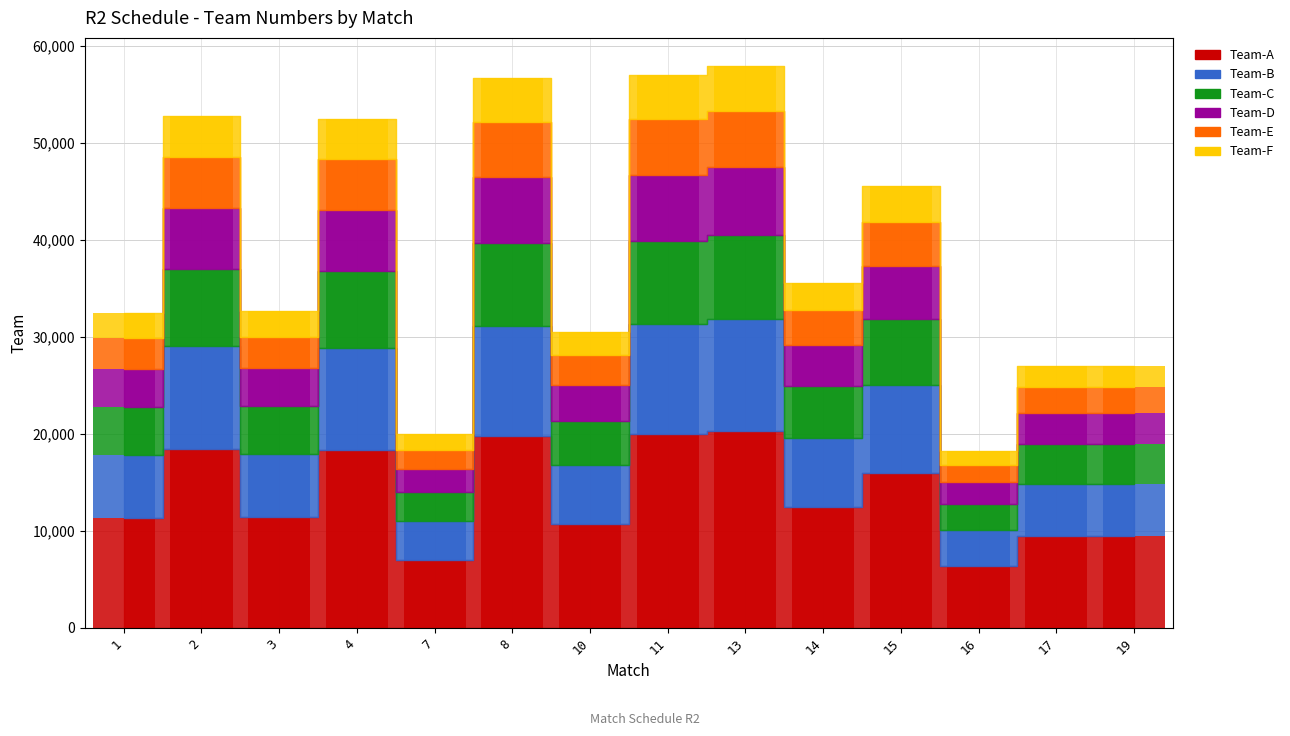

Rank the categories by value from highest to lowest.

13, 11, 8, 2, 4, 15, 14, 3, 1, 10, 19, 17, 7, 16